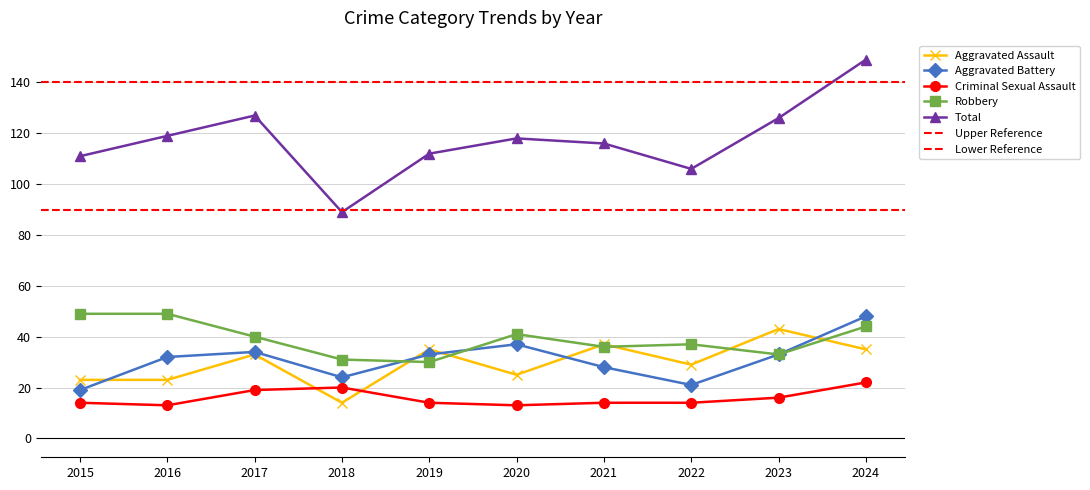

Where is Criminal Sexual Assault nearest to the value 17?

2023